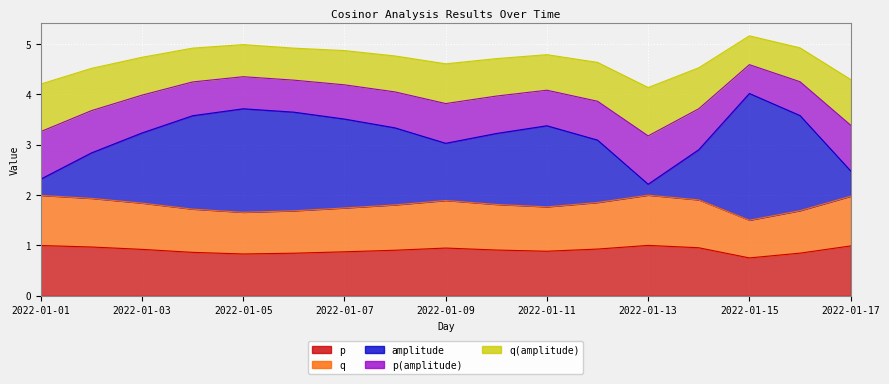

Reading left to right, transcribe all the data shown in this chart.

p: 2022-01-01=1.0	2022-01-02=1.0	2022-01-03=0.9	2022-01-04=0.9	2022-01-05=0.8	2022-01-06=0.8	2022-01-07=0.9	2022-01-08=0.9	2022-01-09=0.9	2022-01-10=0.9	2022-01-11=0.9	2022-01-12=0.9	2022-01-13=1.0	2022-01-14=1.0	2022-01-15=0.7	2022-01-16=0.8	2022-01-17=1.0
q: 2022-01-01=2.0	2022-01-02=1.9	2022-01-03=1.8	2022-01-04=1.7	2022-01-05=1.7	2022-01-06=1.7	2022-01-07=1.7	2022-01-08=1.8	2022-01-09=1.9	2022-01-10=1.8	2022-01-11=1.8	2022-01-12=1.8	2022-01-13=2.0	2022-01-14=1.9	2022-01-15=1.5	2022-01-16=1.7	2022-01-17=2.0
amplitude: 2022-01-01=2.3	2022-01-02=2.8	2022-01-03=3.2	2022-01-04=3.6	2022-01-05=3.7	2022-01-06=3.6	2022-01-07=3.5	2022-01-08=3.3	2022-01-09=3.0	2022-01-10=3.2	2022-01-11=3.4	2022-01-12=3.1	2022-01-13=2.2	2022-01-14=2.9	2022-01-15=4.0	2022-01-16=3.6	2022-01-17=2.5
p(amplitude): 2022-01-01=3.3	2022-01-02=3.7	2022-01-03=4.0	2022-01-04=4.2	2022-01-05=4.3	2022-01-06=4.3	2022-01-07=4.2	2022-01-08=4.0	2022-01-09=3.8	2022-01-10=4.0	2022-01-11=4.1	2022-01-12=3.9	2022-01-13=3.2	2022-01-14=3.7	2022-01-15=4.6	2022-01-16=4.3	2022-01-17=3.4
q(amplitude): 2022-01-01=4.2	2022-01-02=4.5	2022-01-03=4.7	2022-01-04=4.9	2022-01-05=5.0	2022-01-06=4.9	2022-01-07=4.9	2022-01-08=4.8	2022-01-09=4.6	2022-01-10=4.7	2022-01-11=4.8	2022-01-12=4.6	2022-01-13=4.1	2022-01-14=4.5	2022-01-15=5.2	2022-01-16=4.9	2022-01-17=4.3